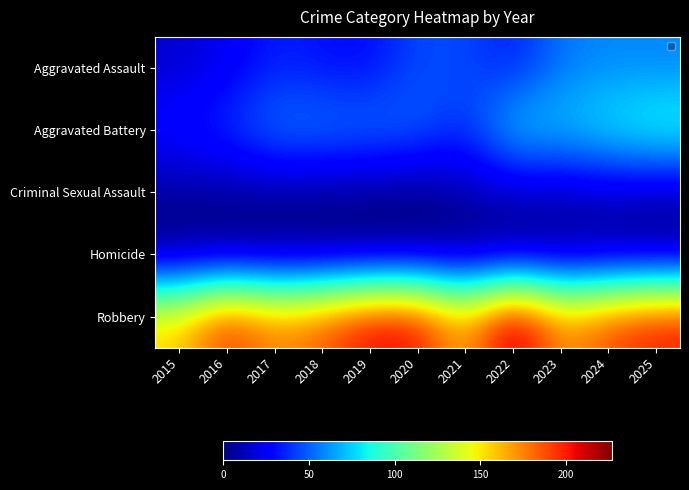

Between 2016 and 2018, which is larger?

2018